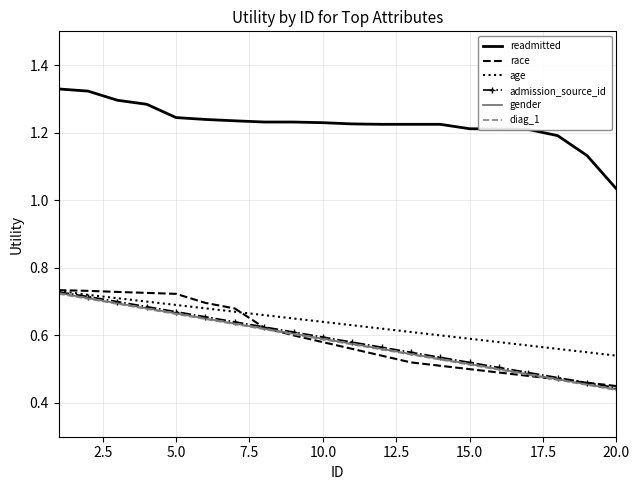

Which series has the largest total across all categories?

readmitted